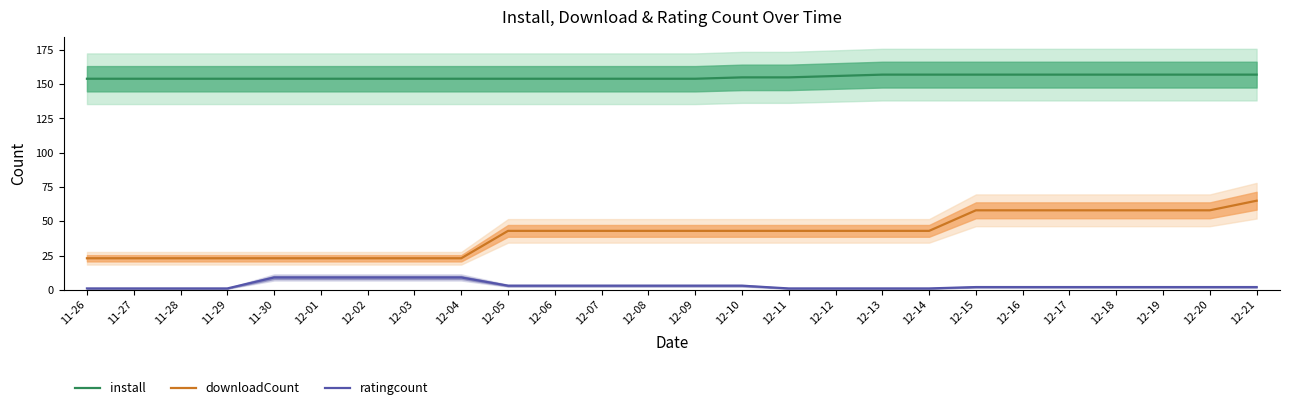

At which category is the sum across all series the highest?

12-21